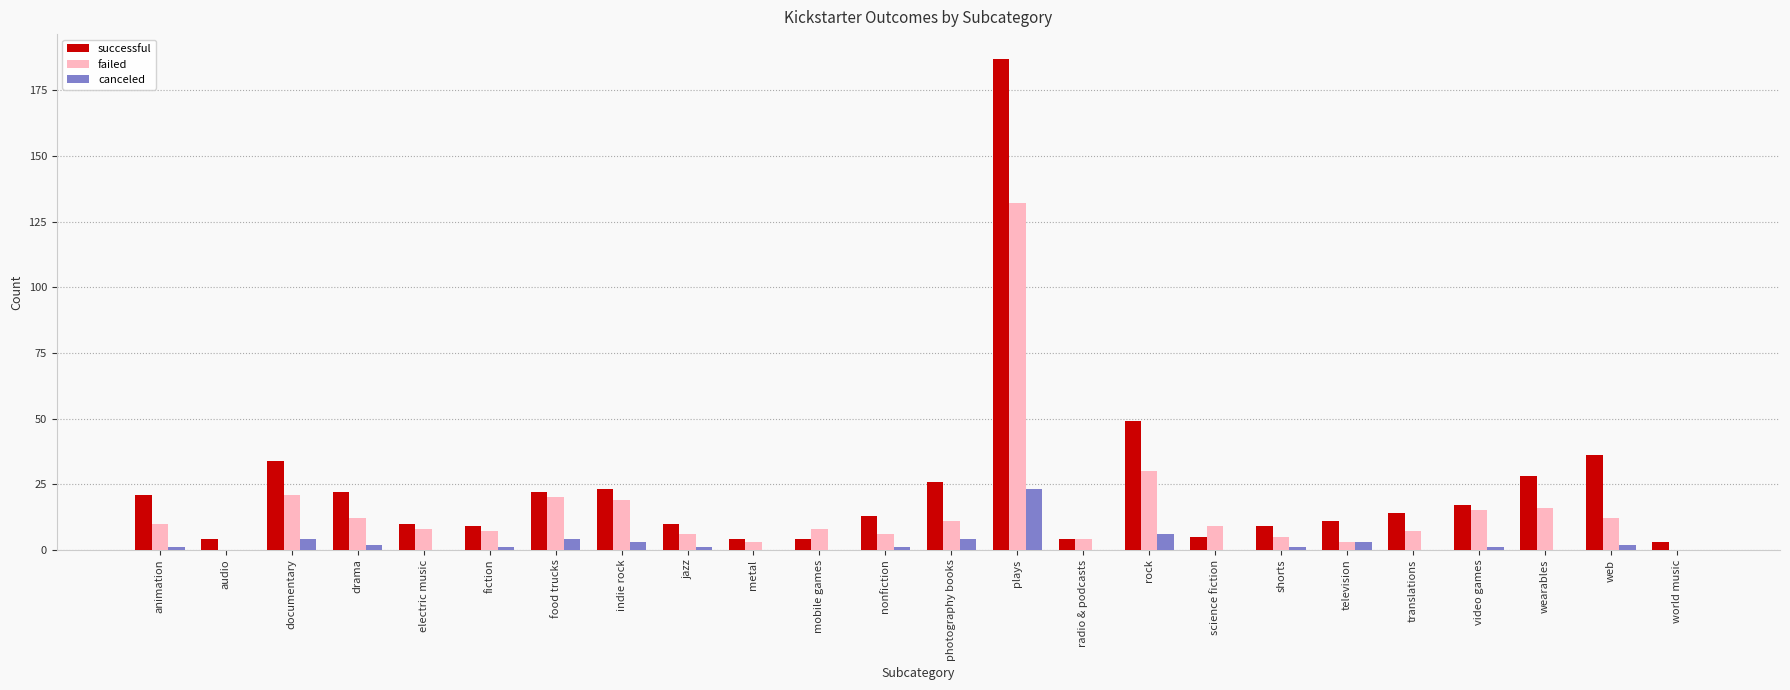

The canceled series shows 4 at photography books. True or false?

True